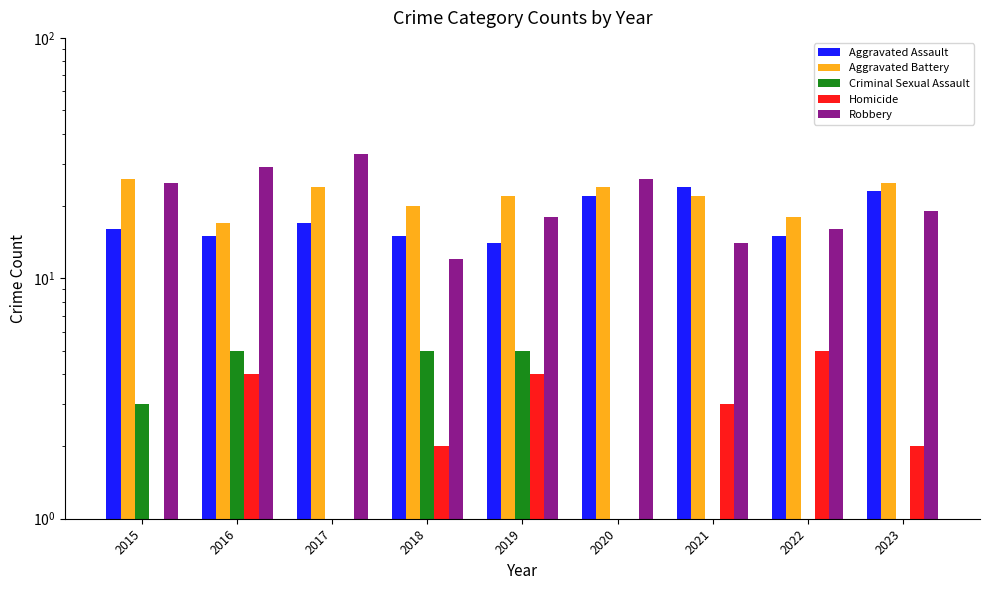

What is the difference between the maximum and minimum values in the Robbery series?

21